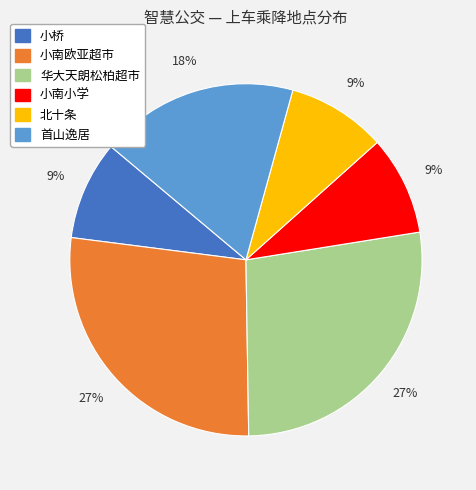

Do 华大天朗松柏超市 and 北十条 together represent more than half of the pie?

No